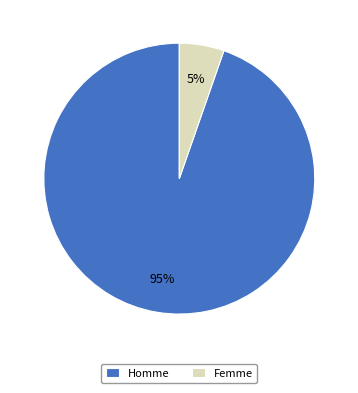

To the nearest percent, what portion does Homme represent?

95%